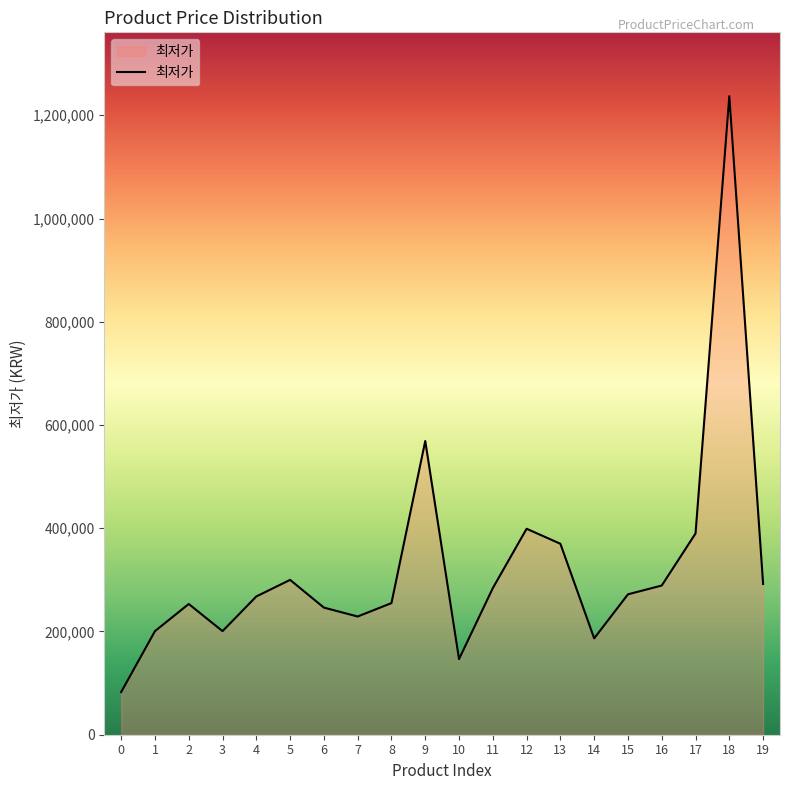

At which label does the data first exceed 272000?

5